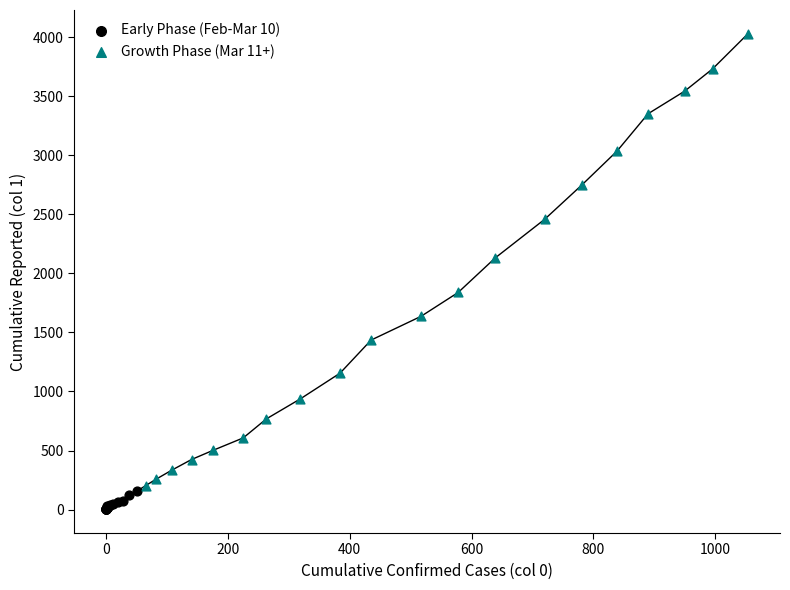

What are all the series names shown in the legend?

Early Phase (Feb-Mar 10), Growth Phase (Mar 11+)